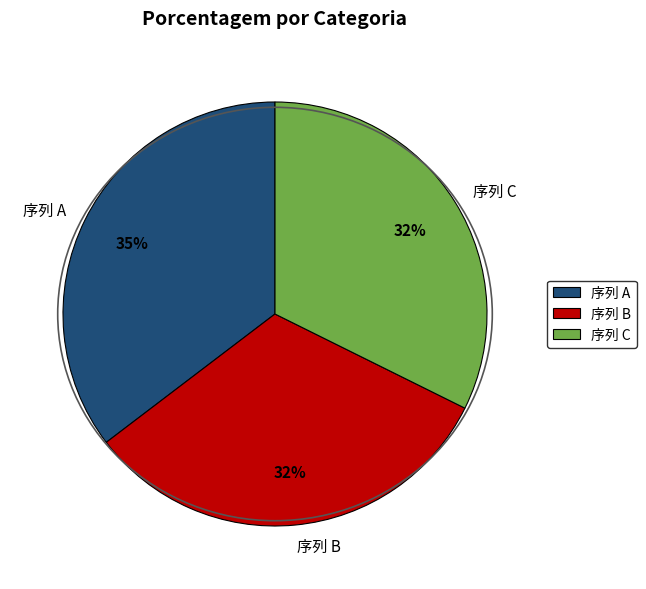

To the nearest percent, what is the average slice percentage?

33%